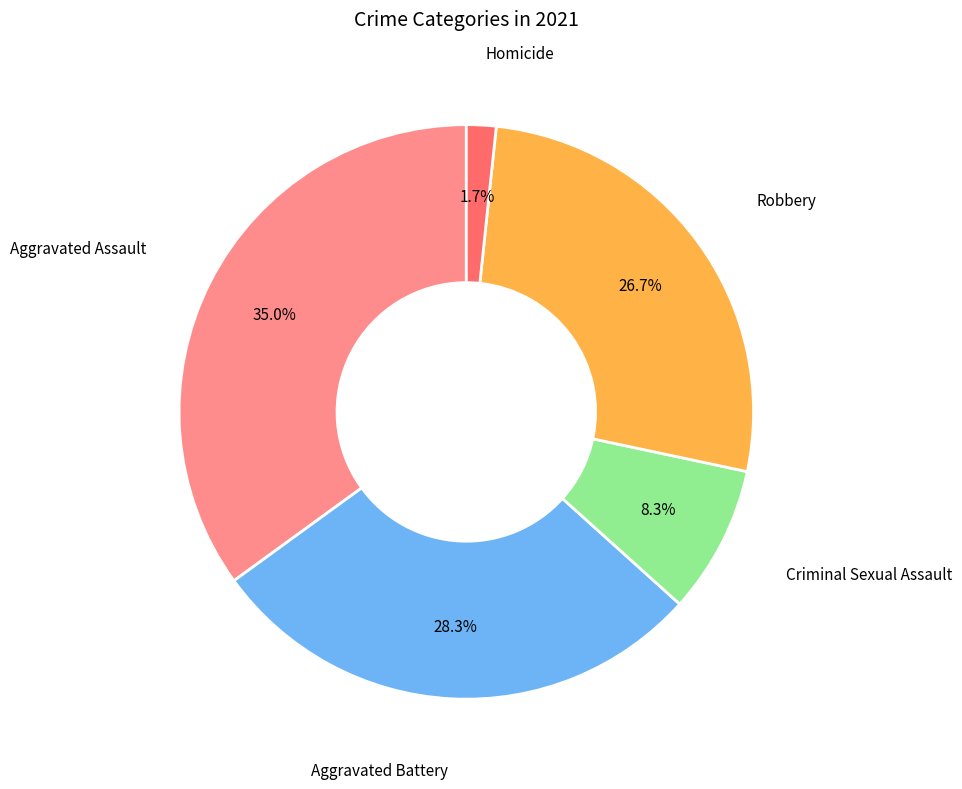

How many slices are in this pie chart?

5